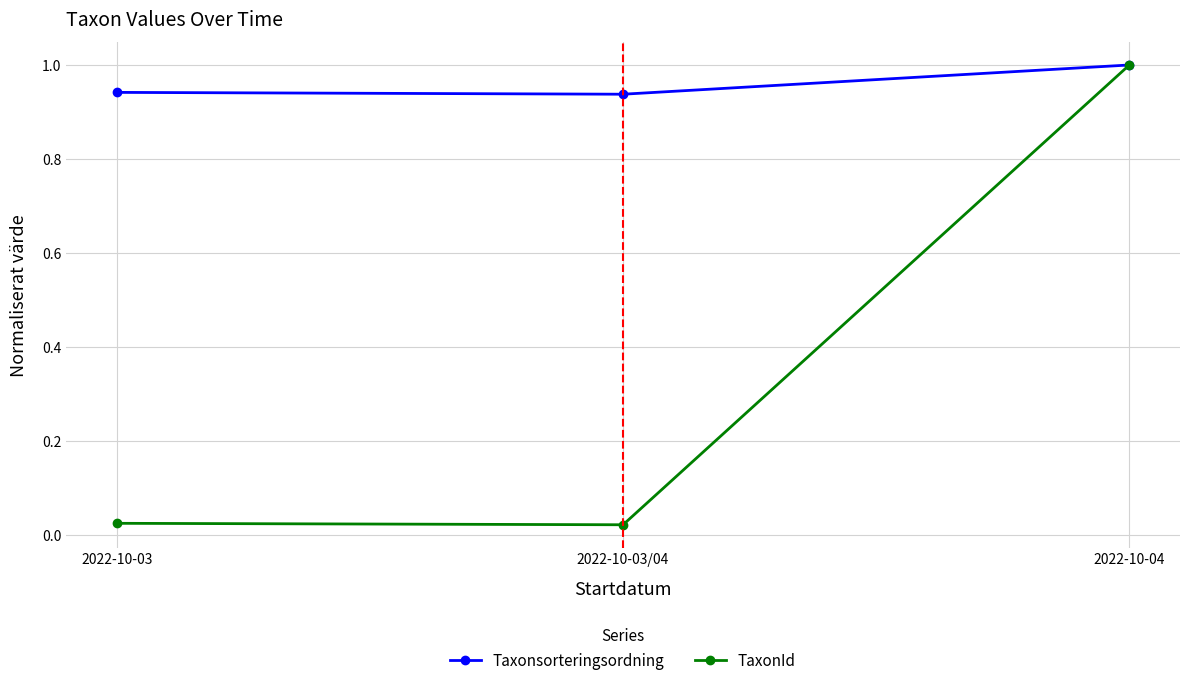

Count the number of categories in the chart.

3